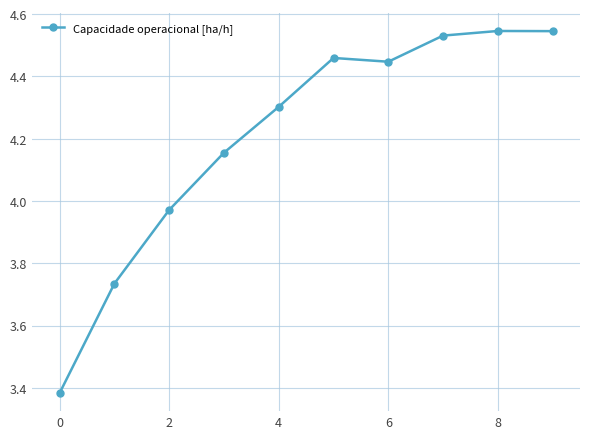

What is the difference between the maximum and minimum values?

1.2